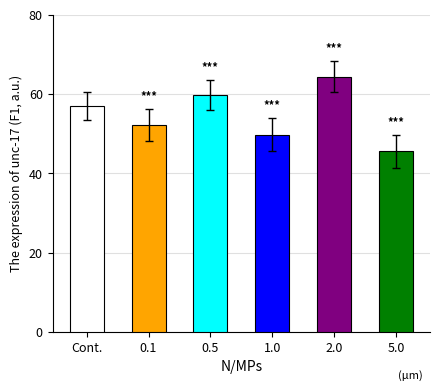

What is the value of the 3rd bar from the left?

59.8